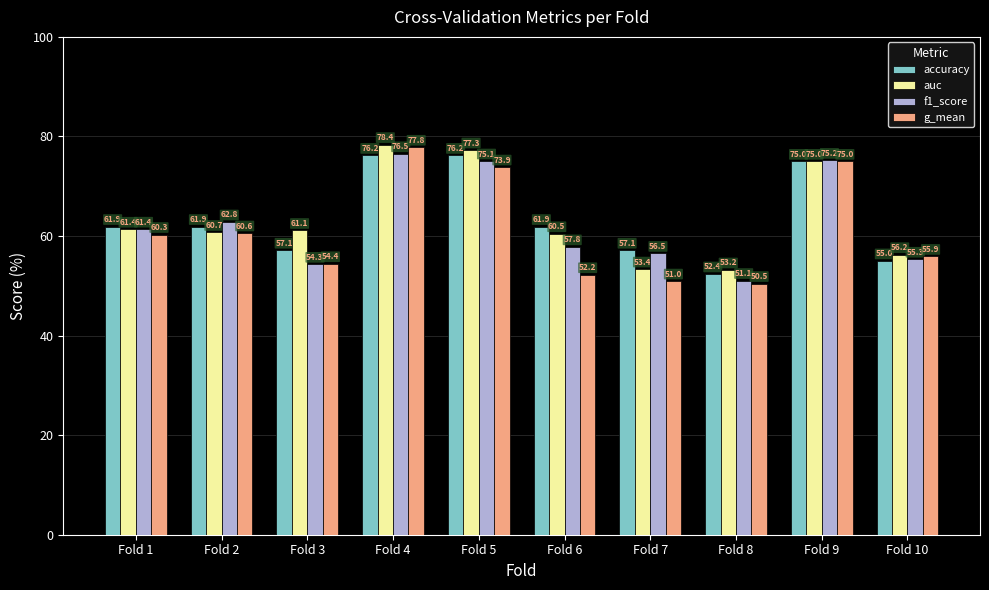

Which category has the highest value across all series?

Fold 4